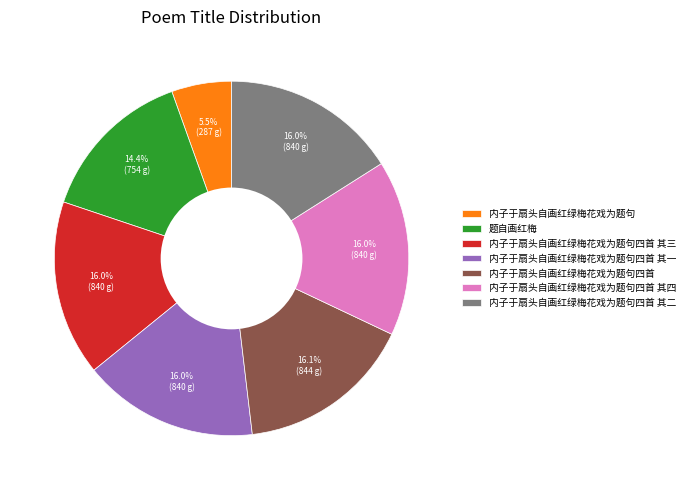

Which slice is the smallest?

内子于扇头自画红绿梅花戏为题句